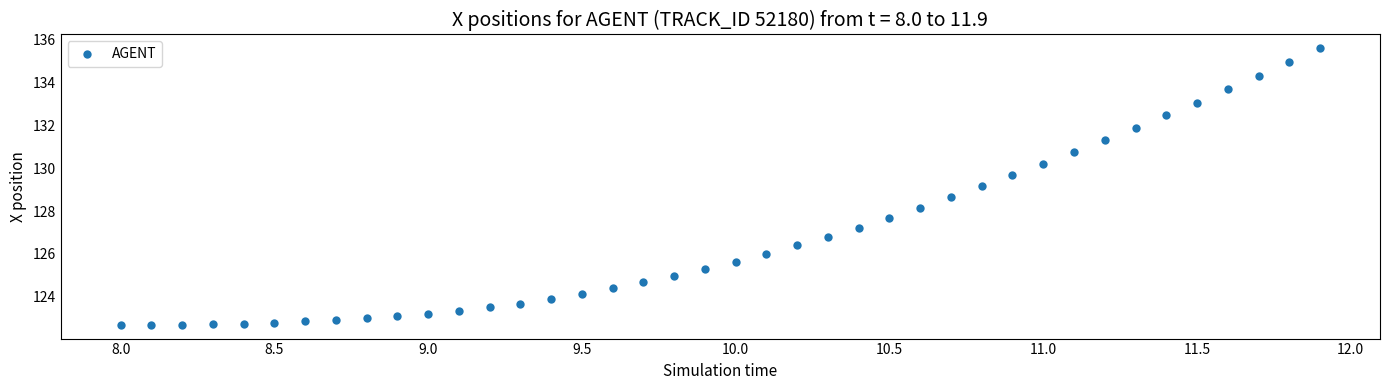

What Y value in the scatter plot is closest to 129?

129.2